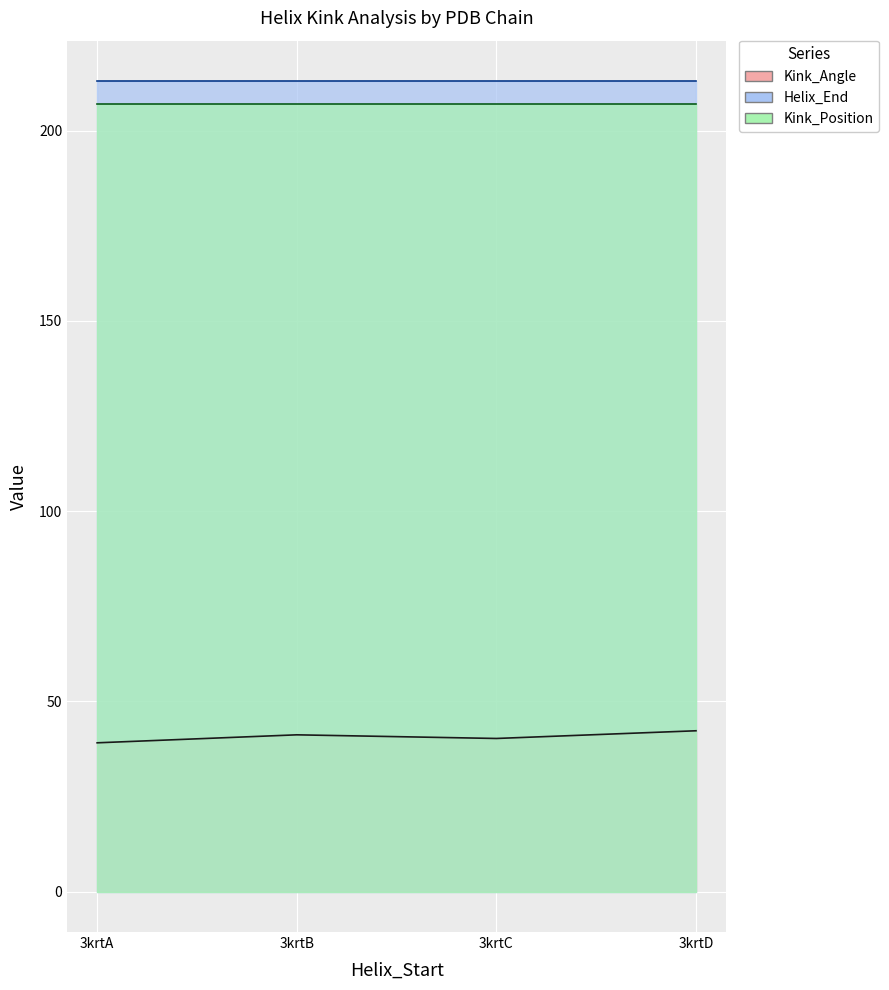

Is it true that Kink_Position equals 207.0 at 3krtC?

True